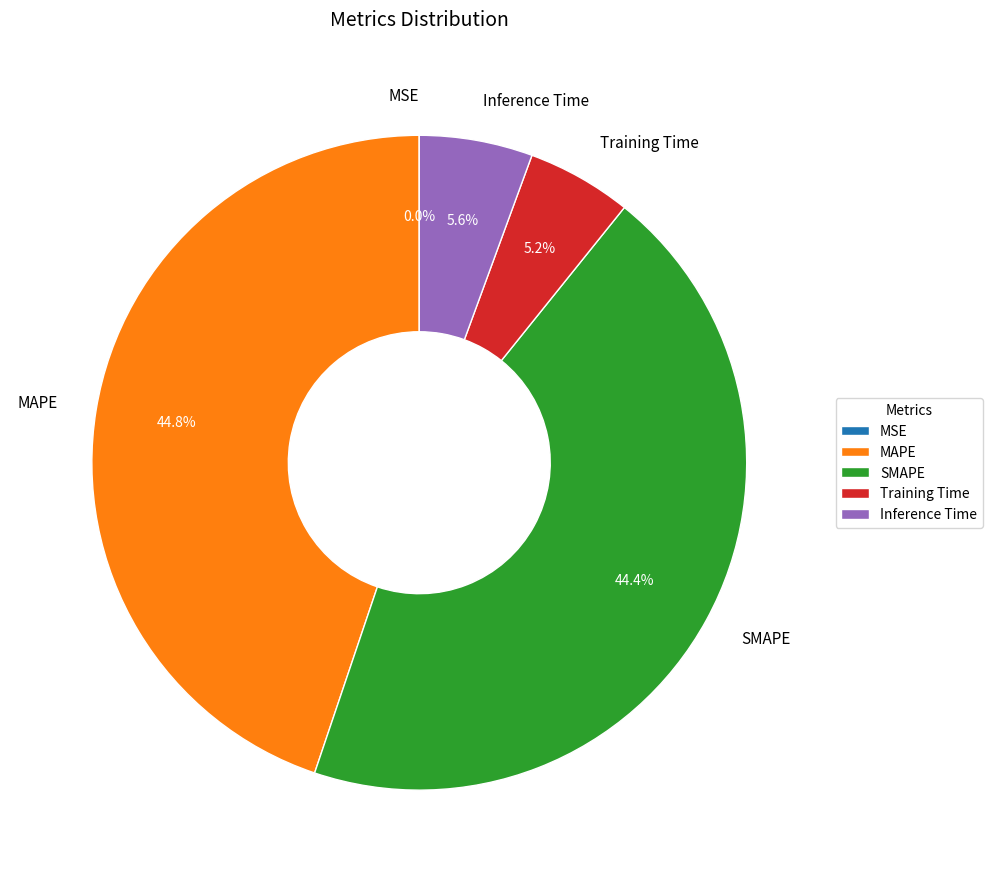

Does any single category account for the majority?

No